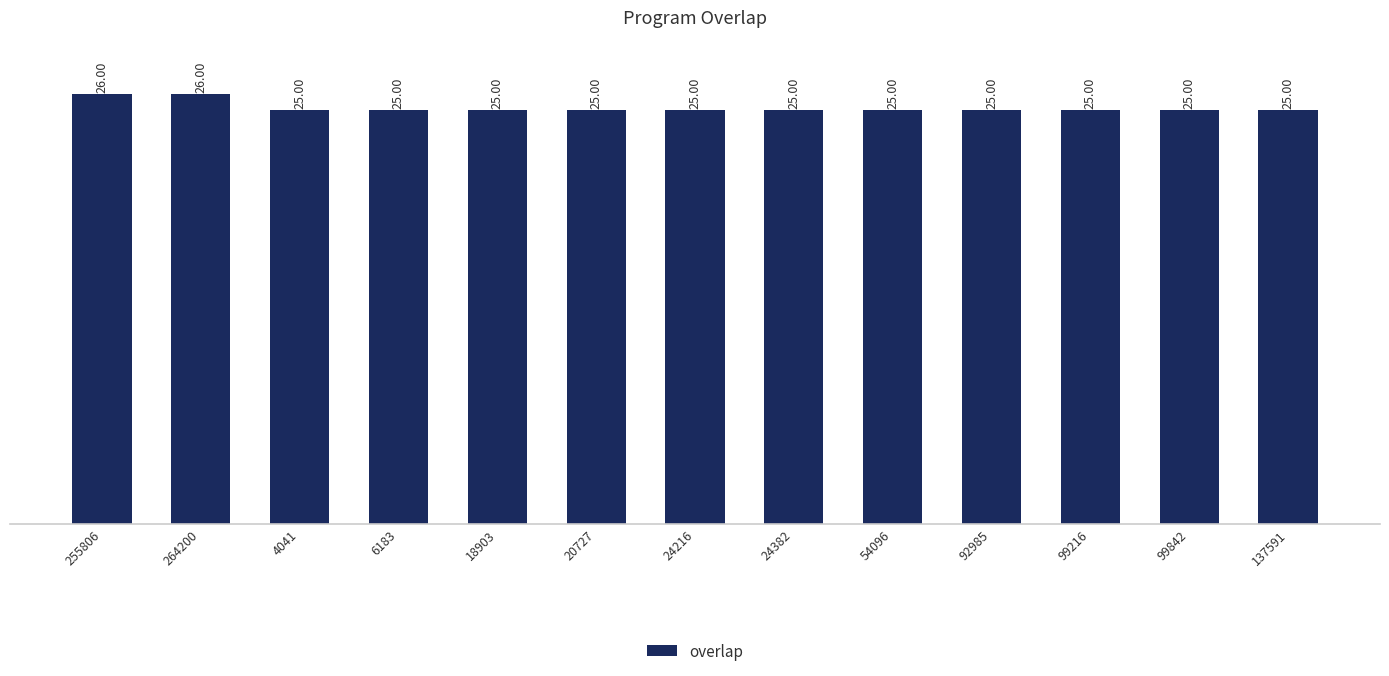

What is the average value?

25